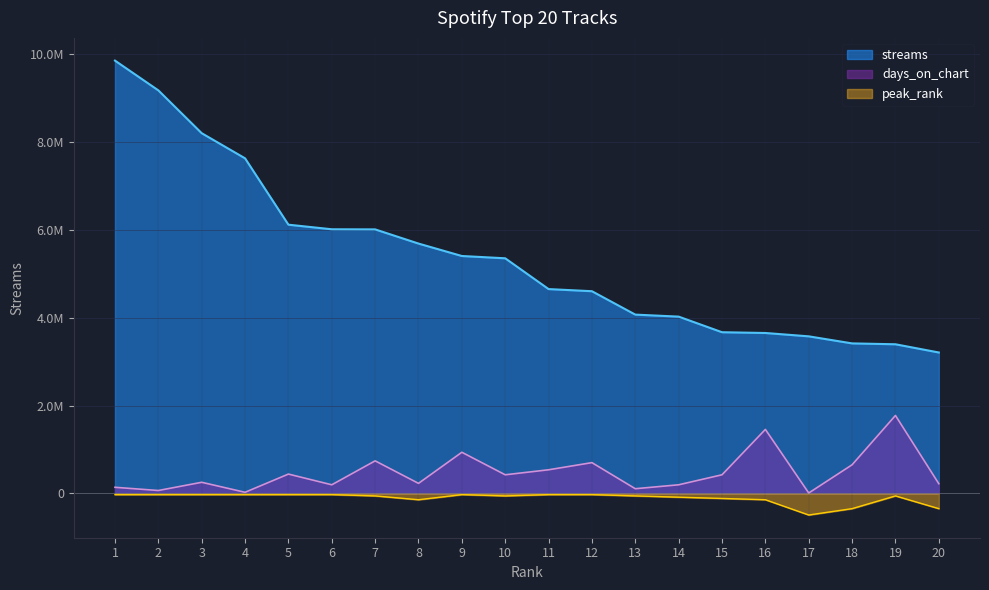

What is the value of the streams point at the 5th from the left?

6119818.0